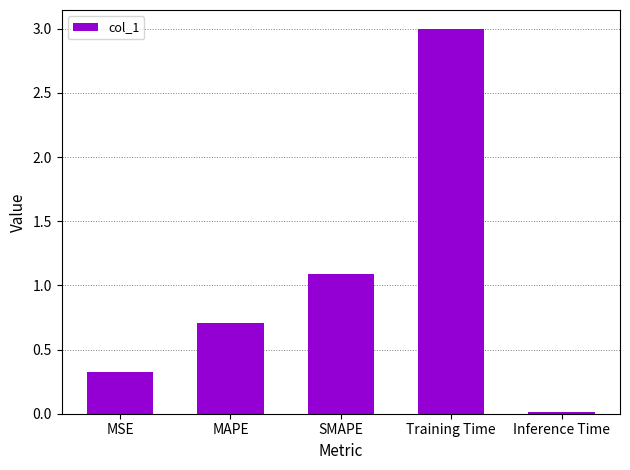

Read the value at SMAPE.

1.1